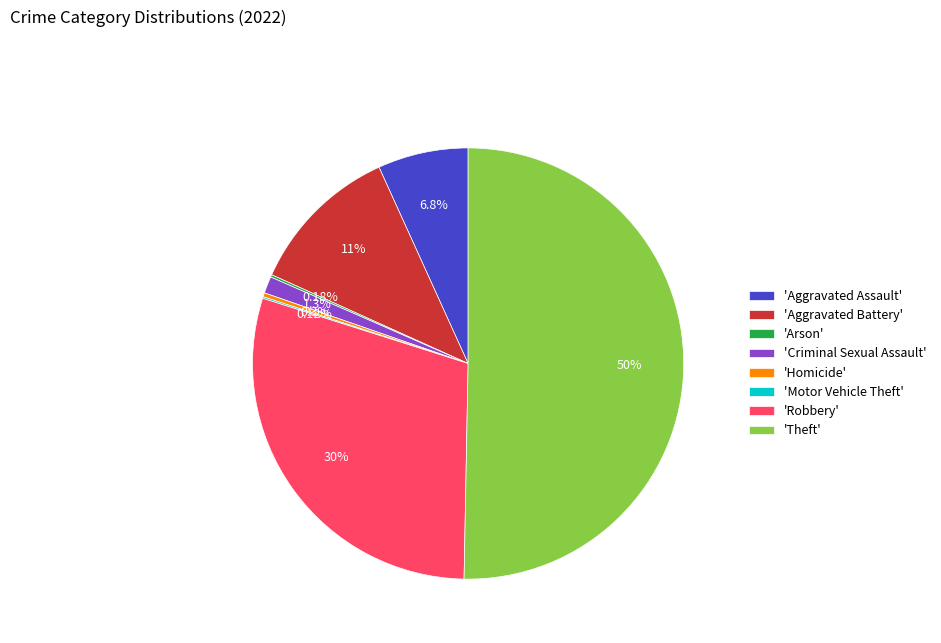

Do 'Criminal Sexual Assault' and 'Homicide' together represent more than half of the pie?

No